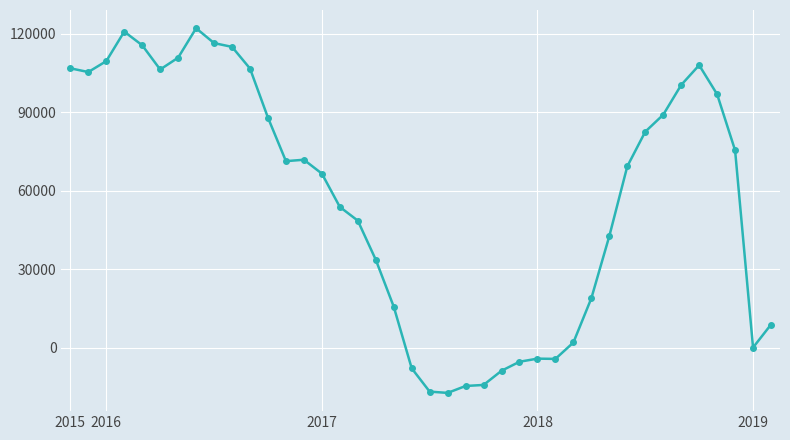

How many values are below 71374?

20